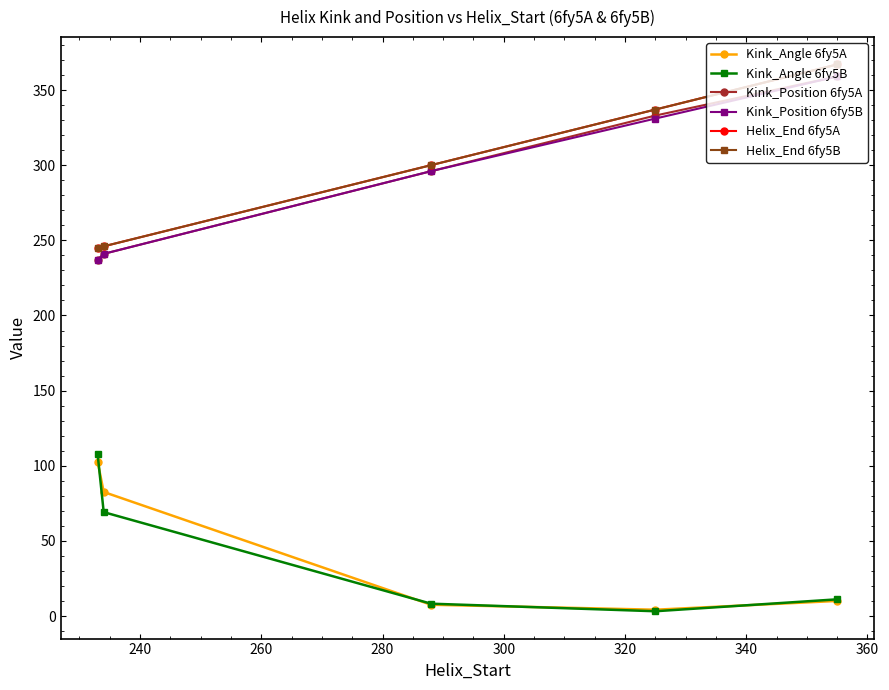

True or false: Kink_Position 6fy5A and Kink_Angle 6fy5B cross at least once.

False